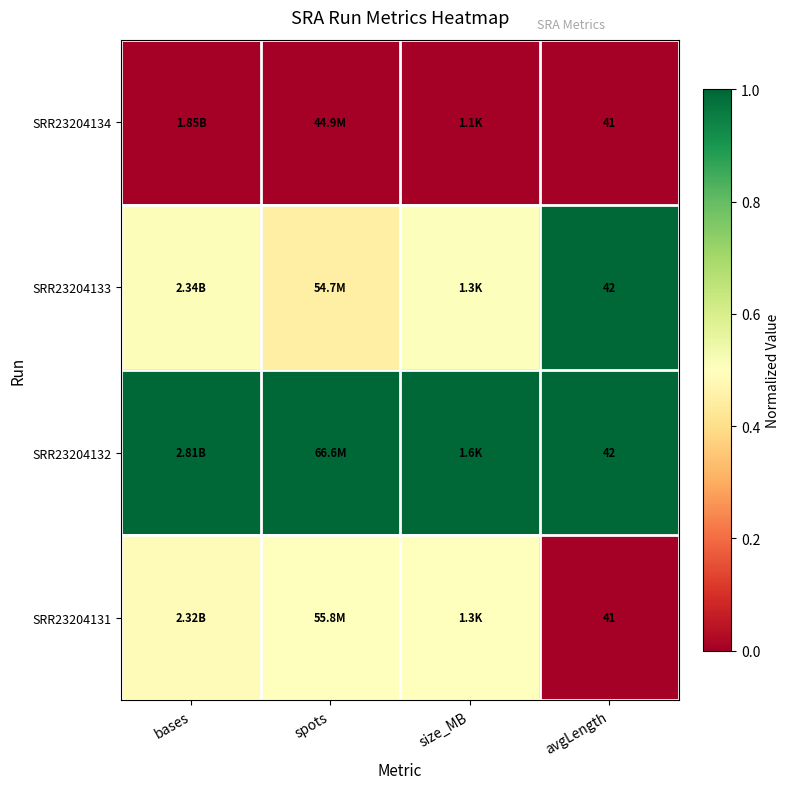

What is the greatest value displayed?

1.0